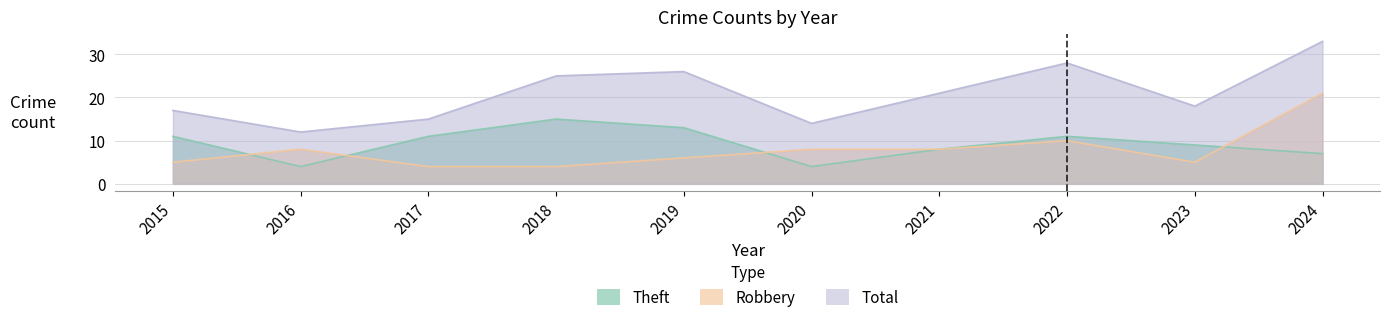

What is the highest value of the Robbery series?

21